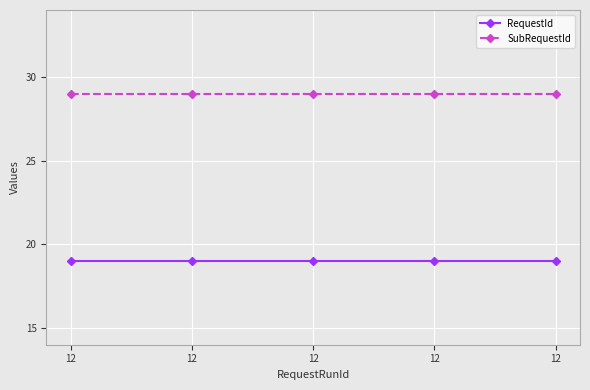

What are all the series names shown in the legend?

RequestId, SubRequestId